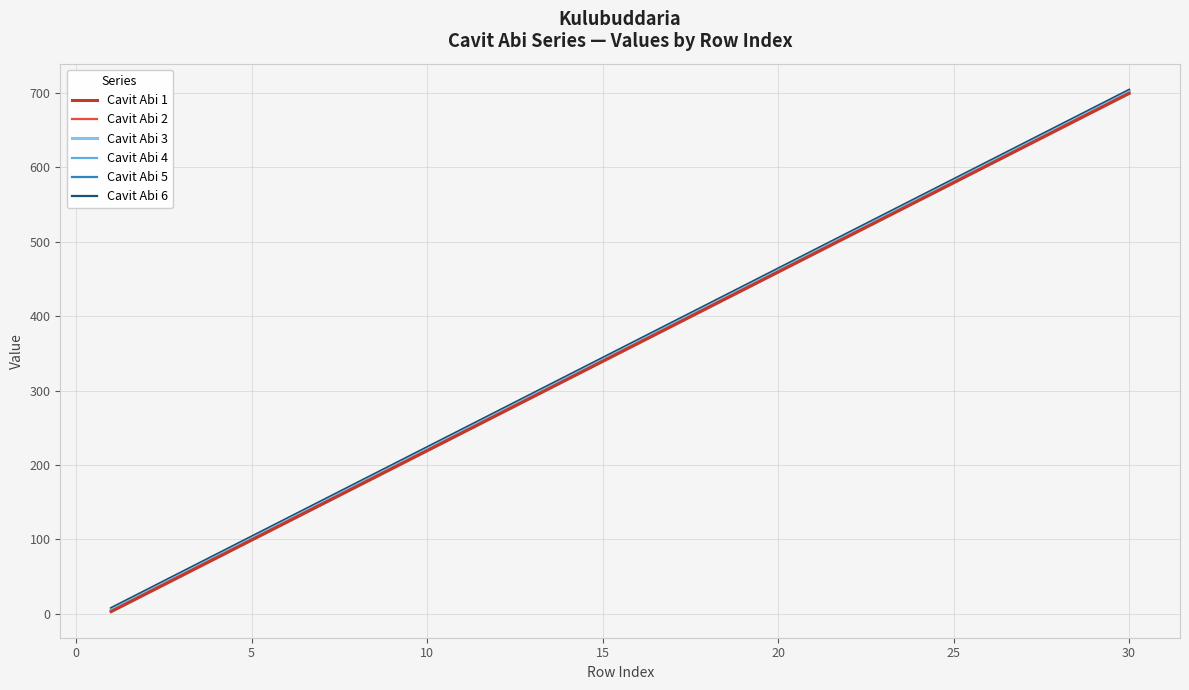

What are all the series names shown in the legend?

Cavit Abi 1, Cavit Abi 2, Cavit Abi 3, Cavit Abi 4, Cavit Abi 5, Cavit Abi 6